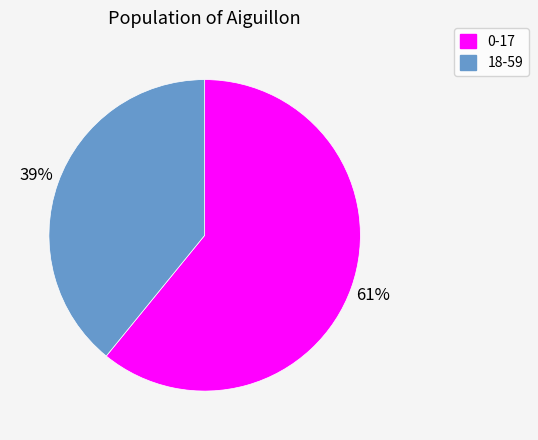

What is the smallest slice in the pie chart?

18-59